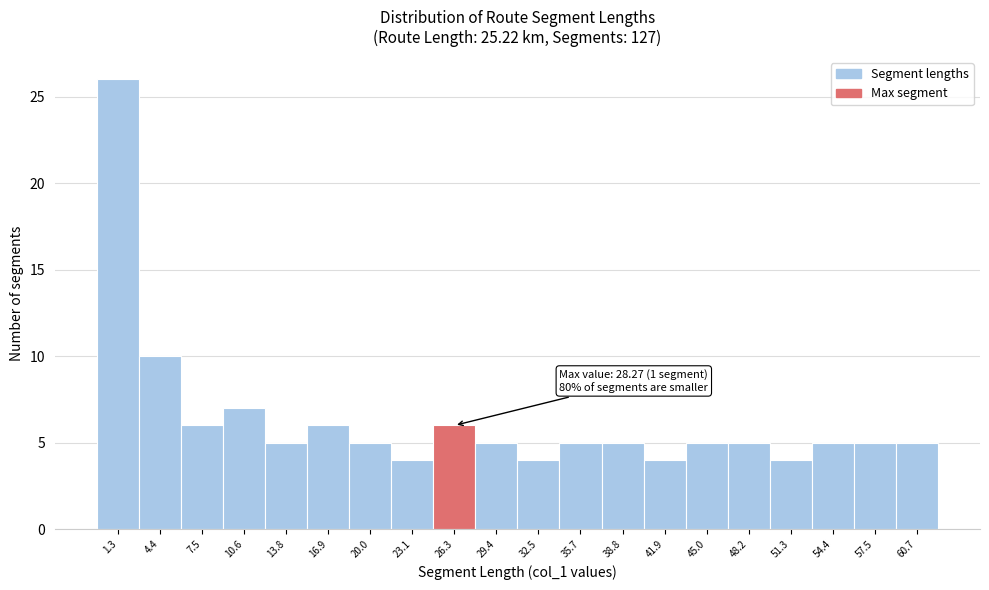

Reading left to right, transcribe all the data shown in this chart.

26	10	6	7	5	6	5	4	6	5	4	5	5	4	5	5	4	5	5	5